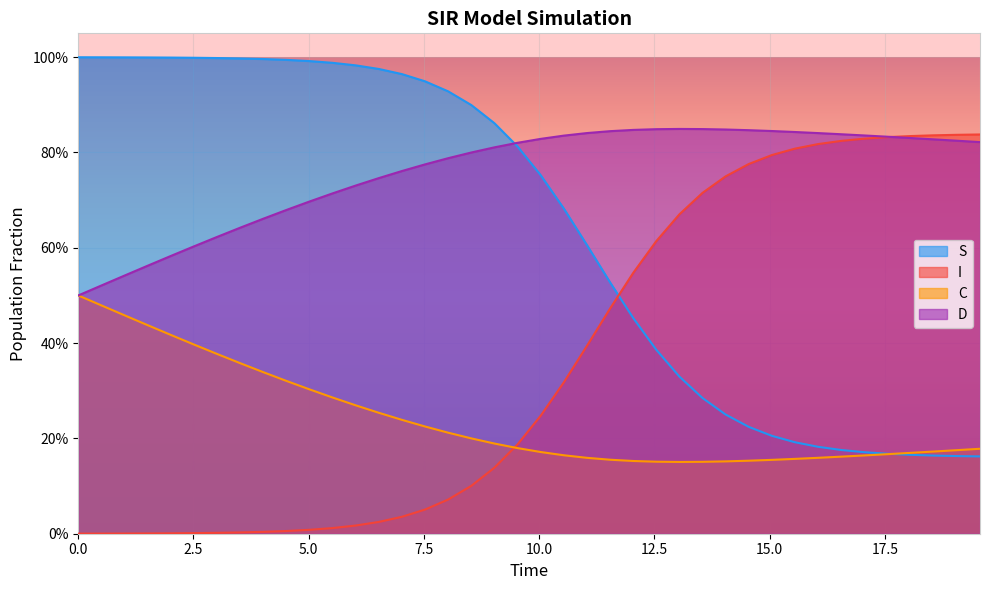

The value of S at 15 is 0.2. True or false?

False